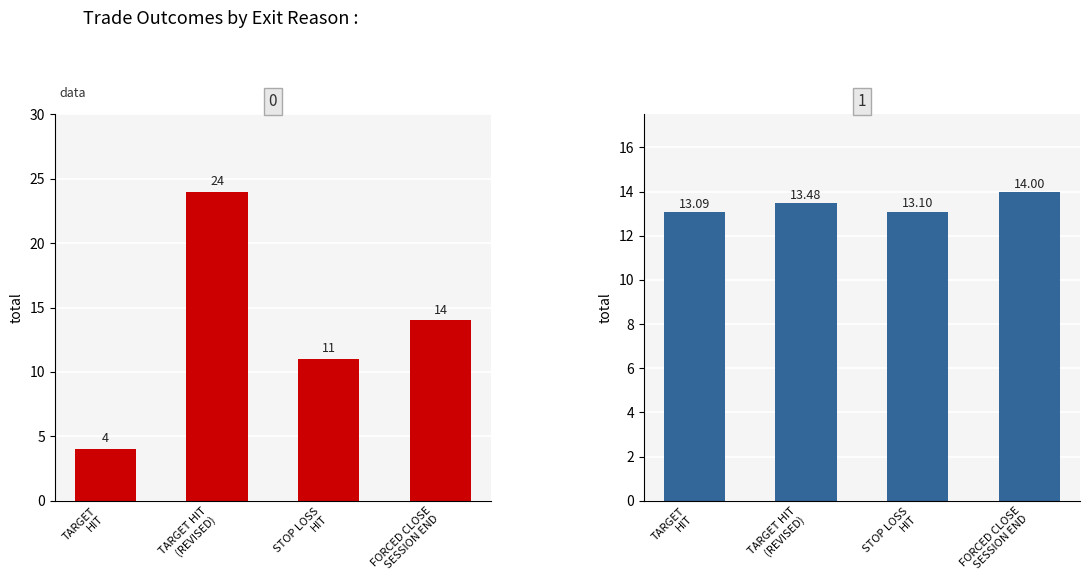

Which category has the lowest value across all series?

TARGET
HIT